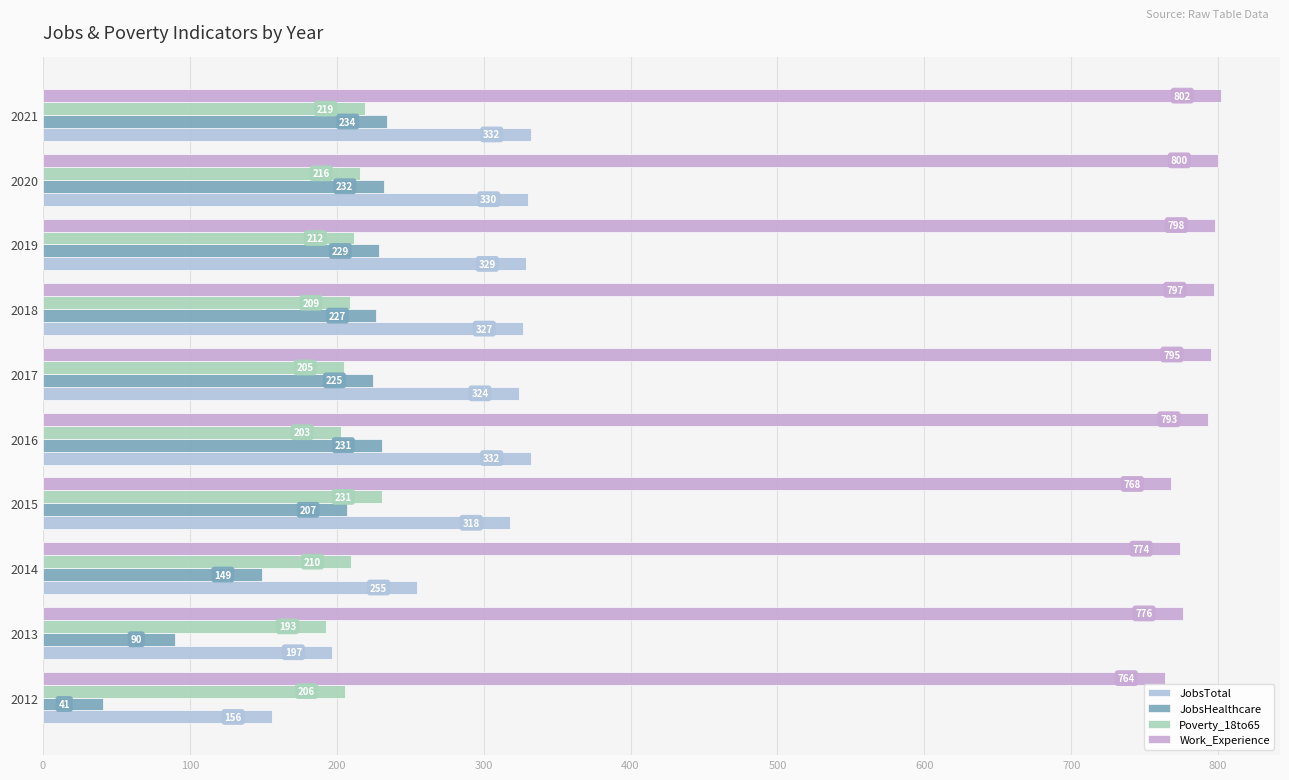

How many categories are shown in the chart?

10